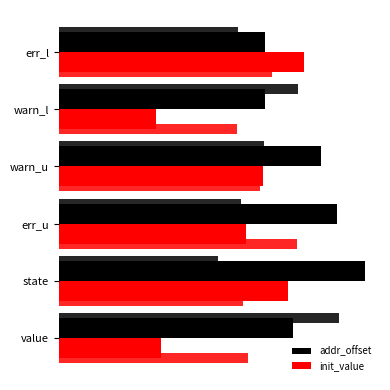

Read the addr_offset value at value.

0.7